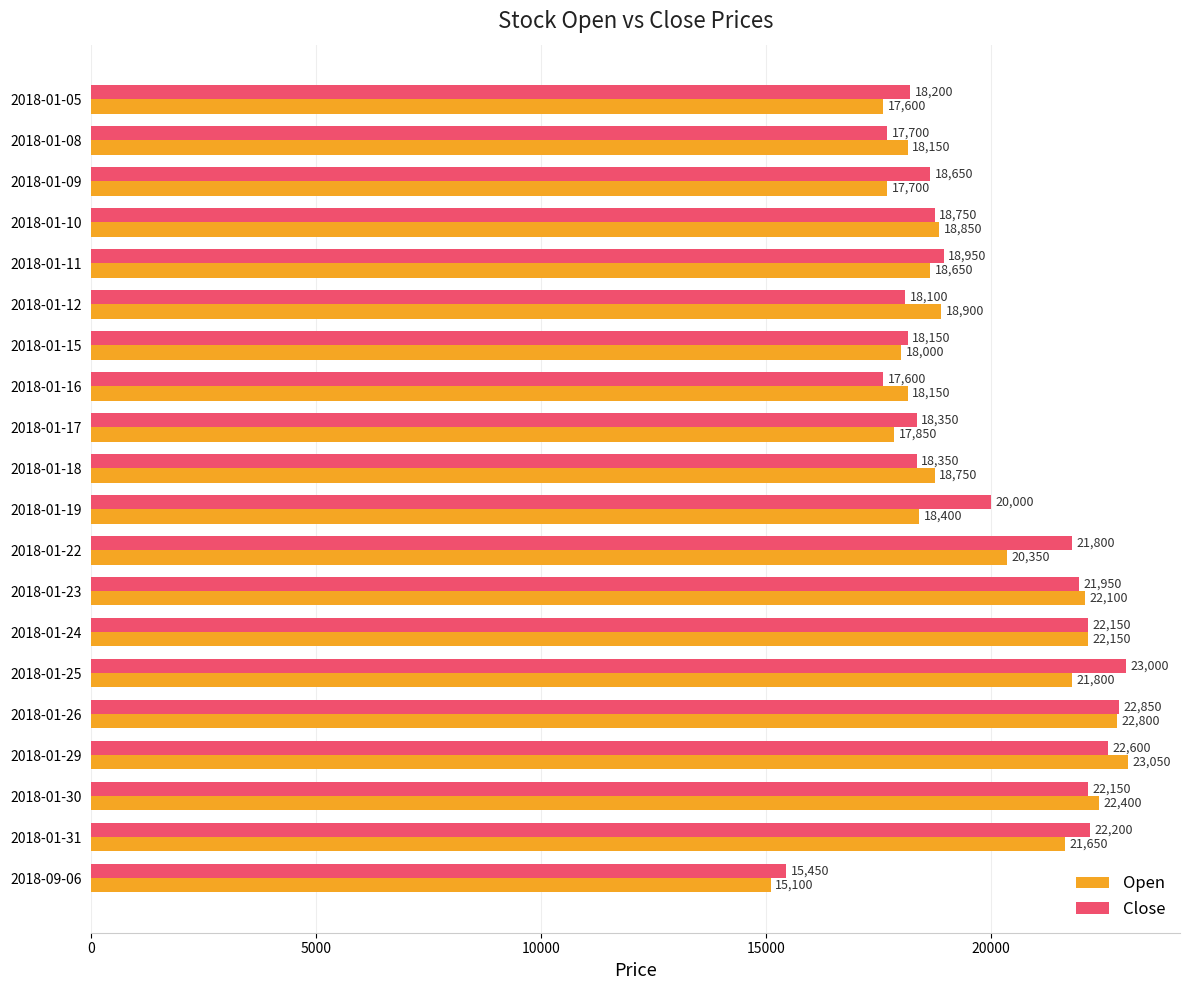

What value does the Close series have at 2018-01-19?

20000